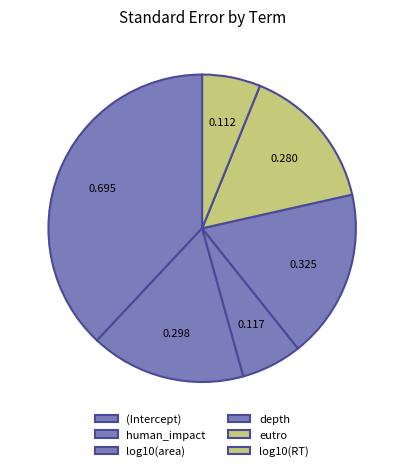

Does human_impact account for over 50% of the chart?

No